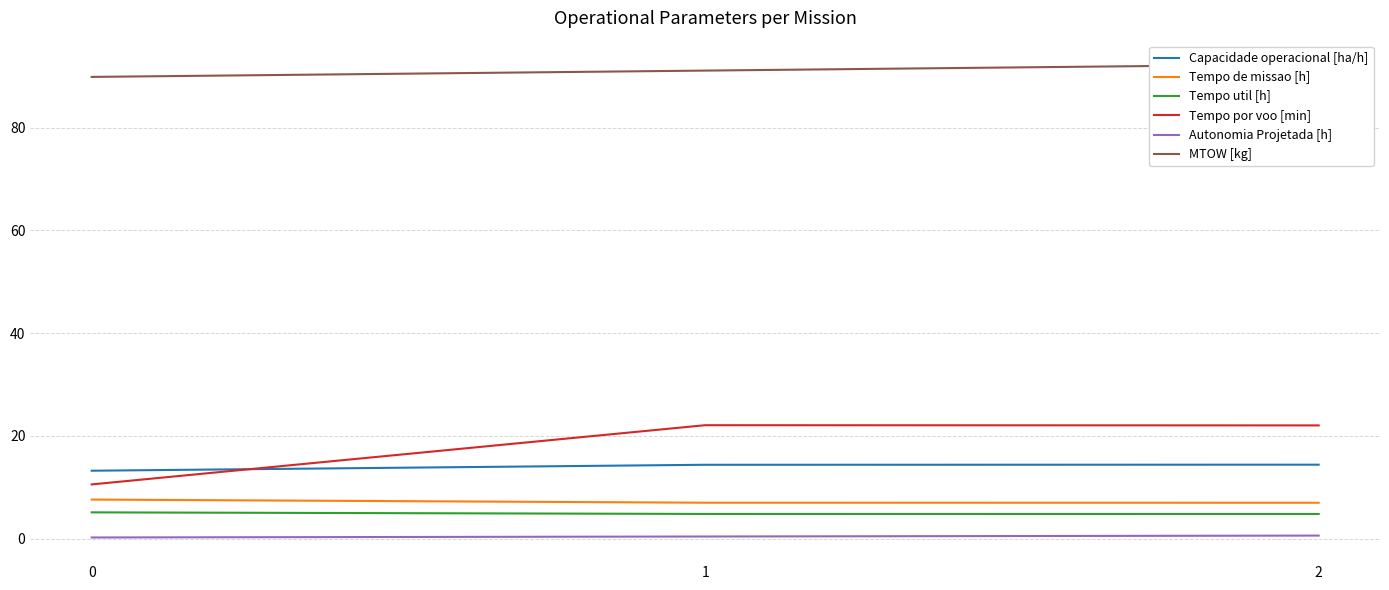

Reading left to right, what are all the values shown in this chart?

Capacidade operacional [ha/h]: 0=13.2	1=14.4	2=14.4
Tempo de missao [h]: 0=7.6	1=7.0	2=7.0
Tempo util [h]: 0=5.1	1=4.8	2=4.8
Tempo por voo [min]: 0=10.5	1=22.1	2=22.0
Autonomia Projetada [h]: 0=0.2	1=0.4	2=0.6
MTOW [kg]: 0=89.9	1=91.1	2=92.3